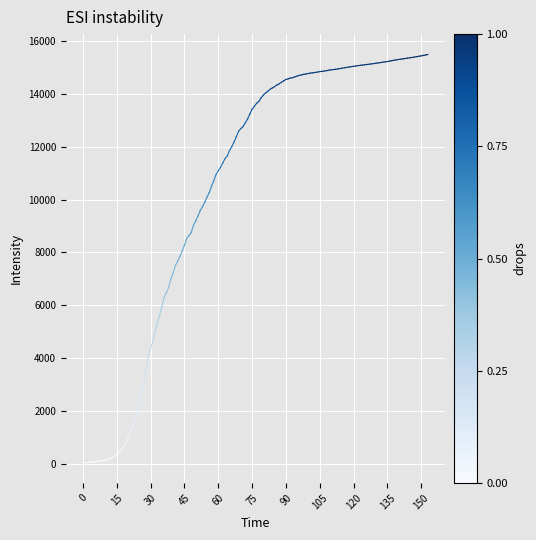

Count the number of data series in this chart.

1